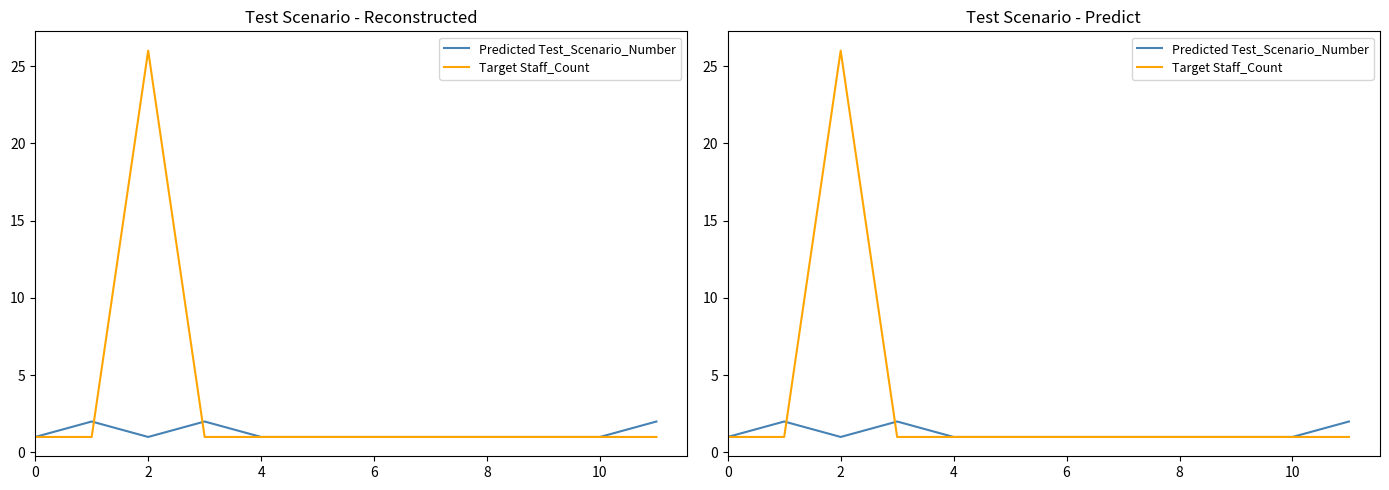

Rank the series by their maximum value, from highest to lowest.

Target Staff_Count, Predicted Test_Scenario_Number